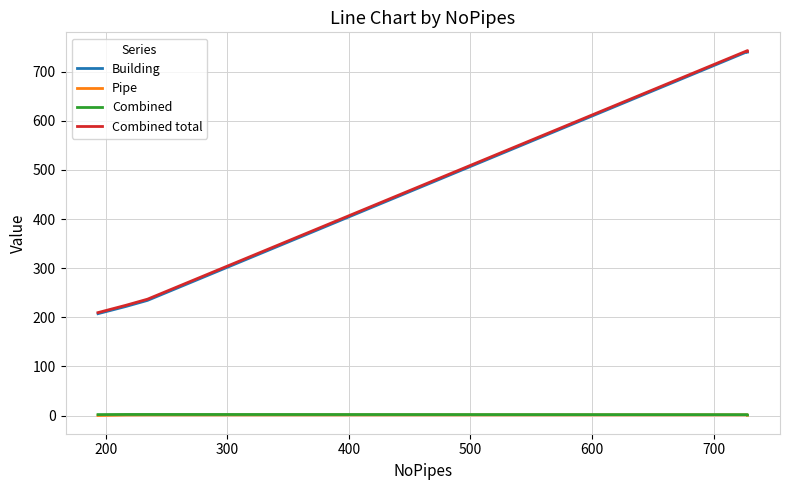

How many lines are shown in the chart?

4